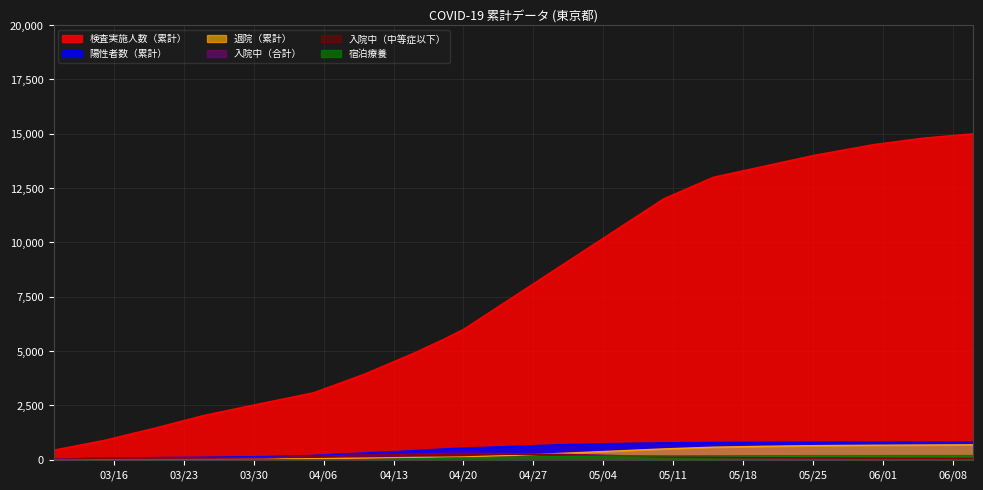

What is the highest value of the 退院（累計） series?

690